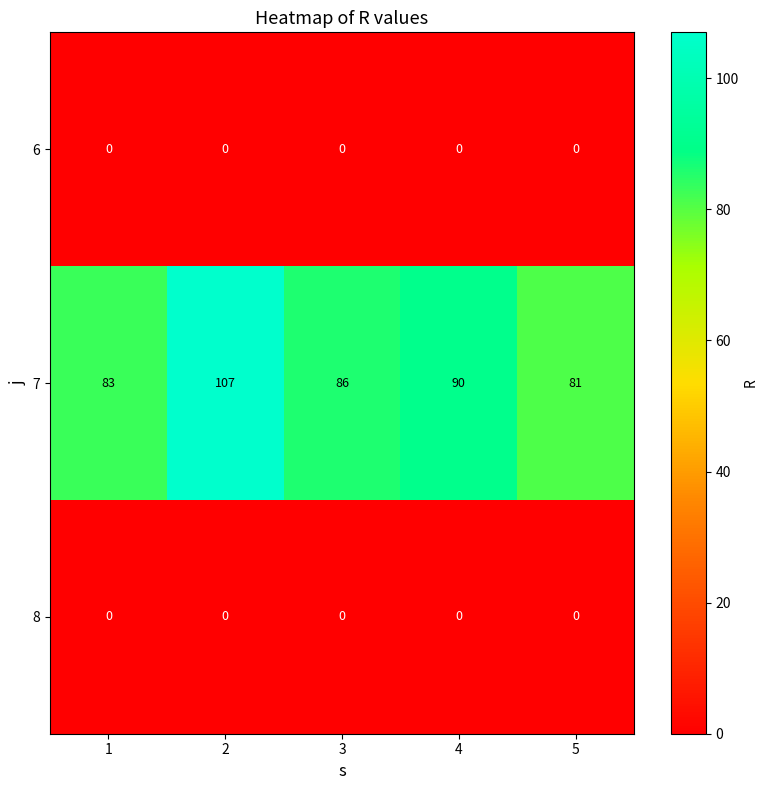

Which series has the largest total across all categories?

7